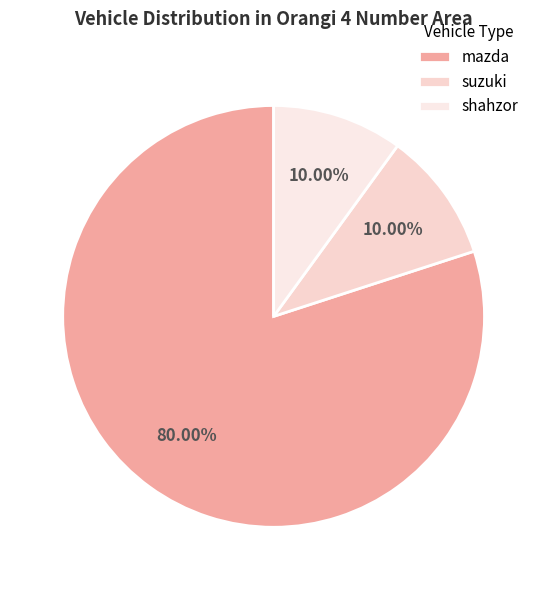

What is the total percentage of mazda and suzuki?

90.0%